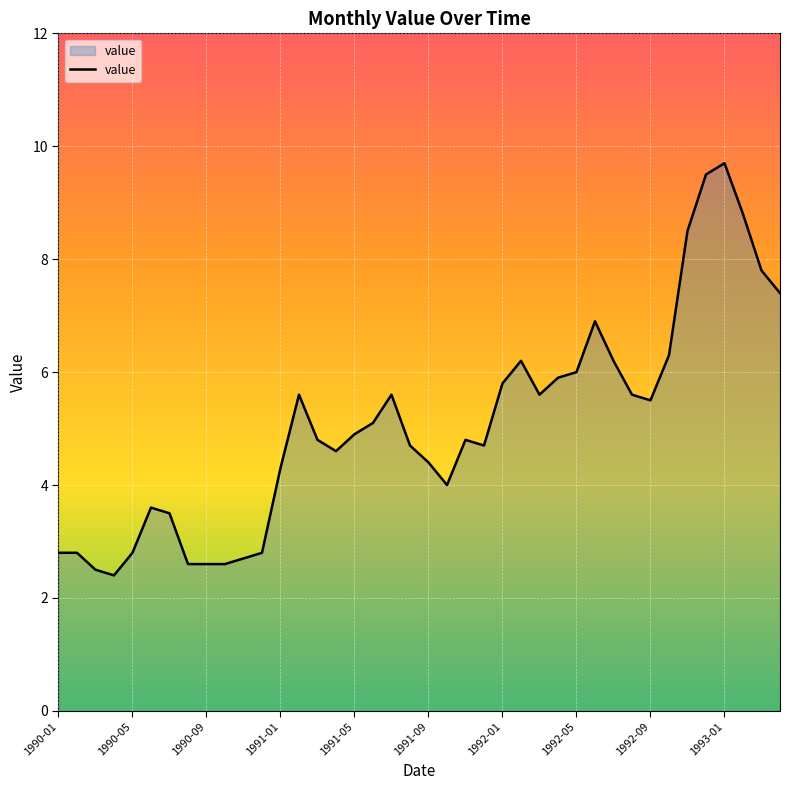

What is the maximum value shown in the chart?

9.7